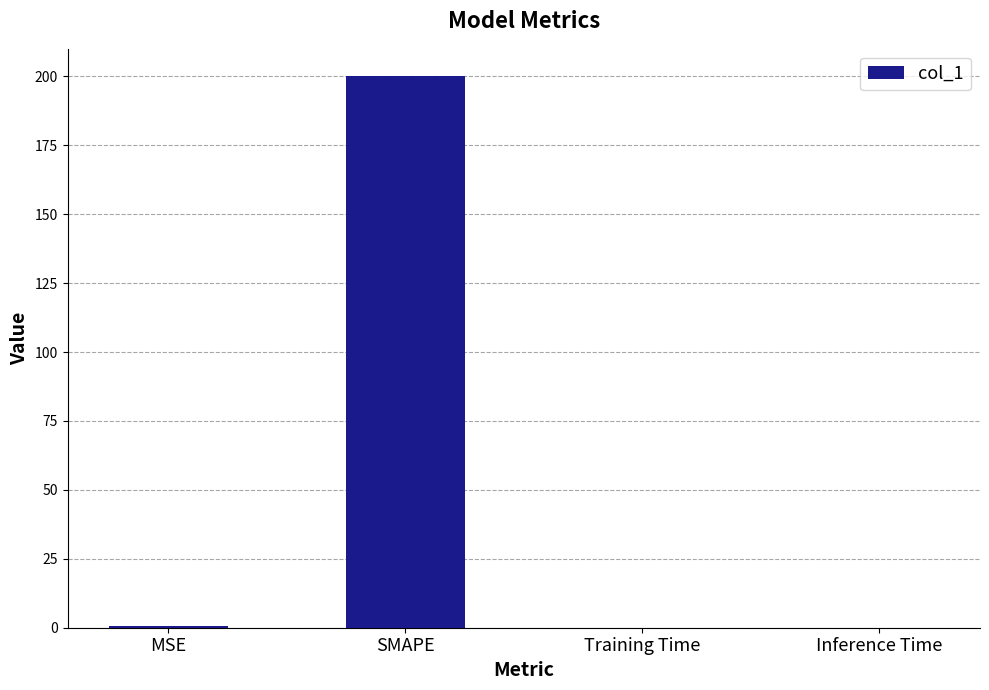

True or false: the data shows 69.2 at SMAPE.

False